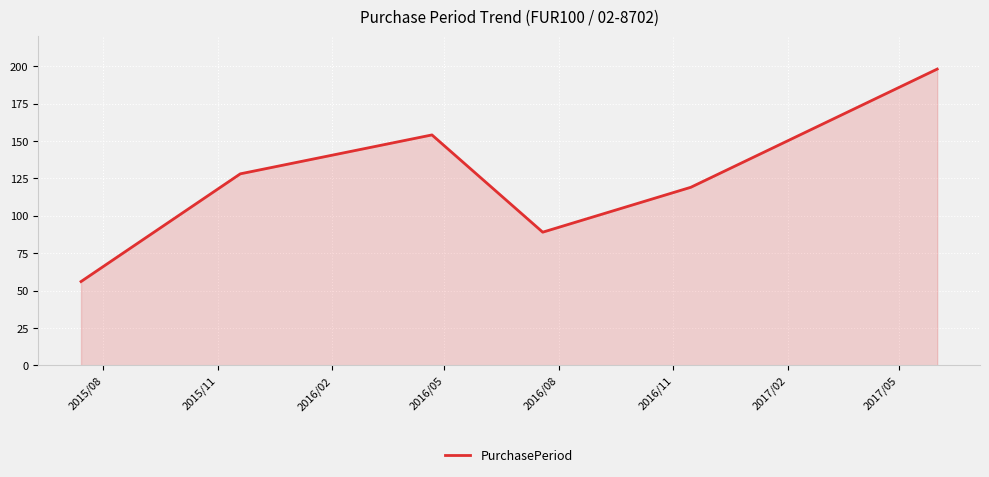

What is the sum of all values?

744